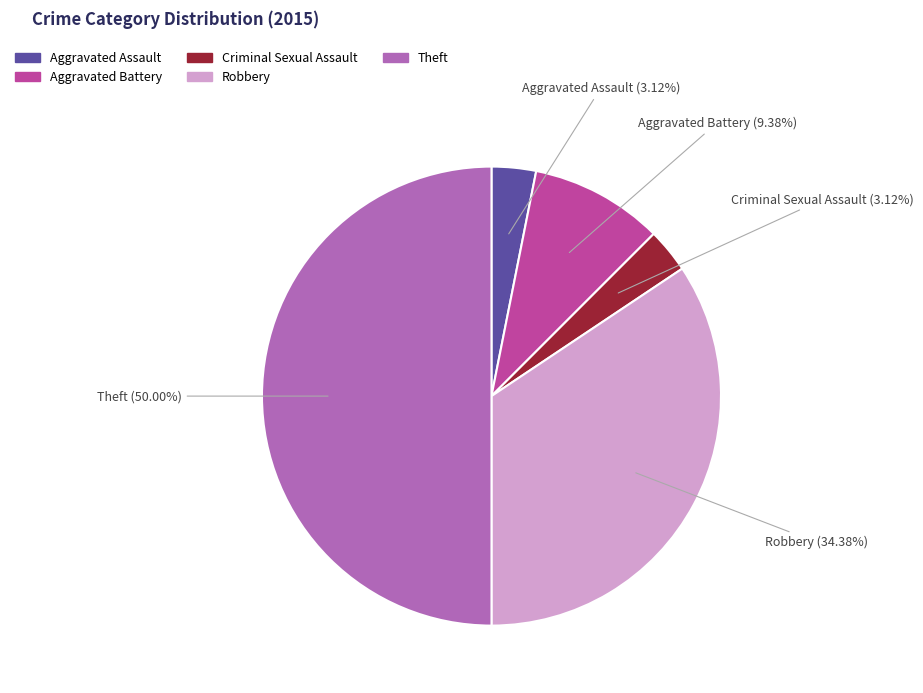

To the nearest percent, what portion does Theft represent?

50%